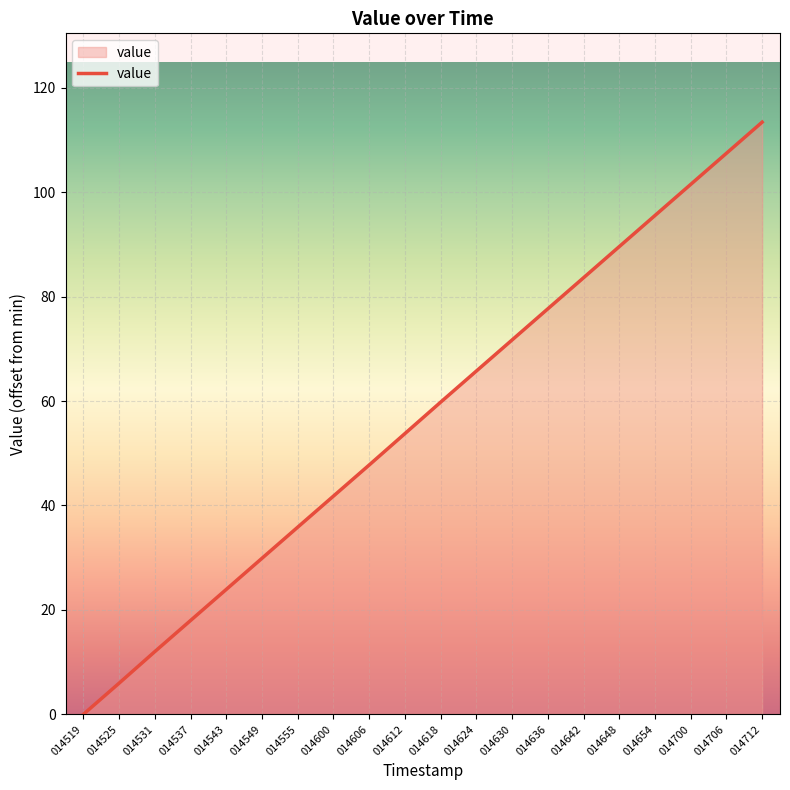

What is the difference between the maximum and second lowest values?

107.4